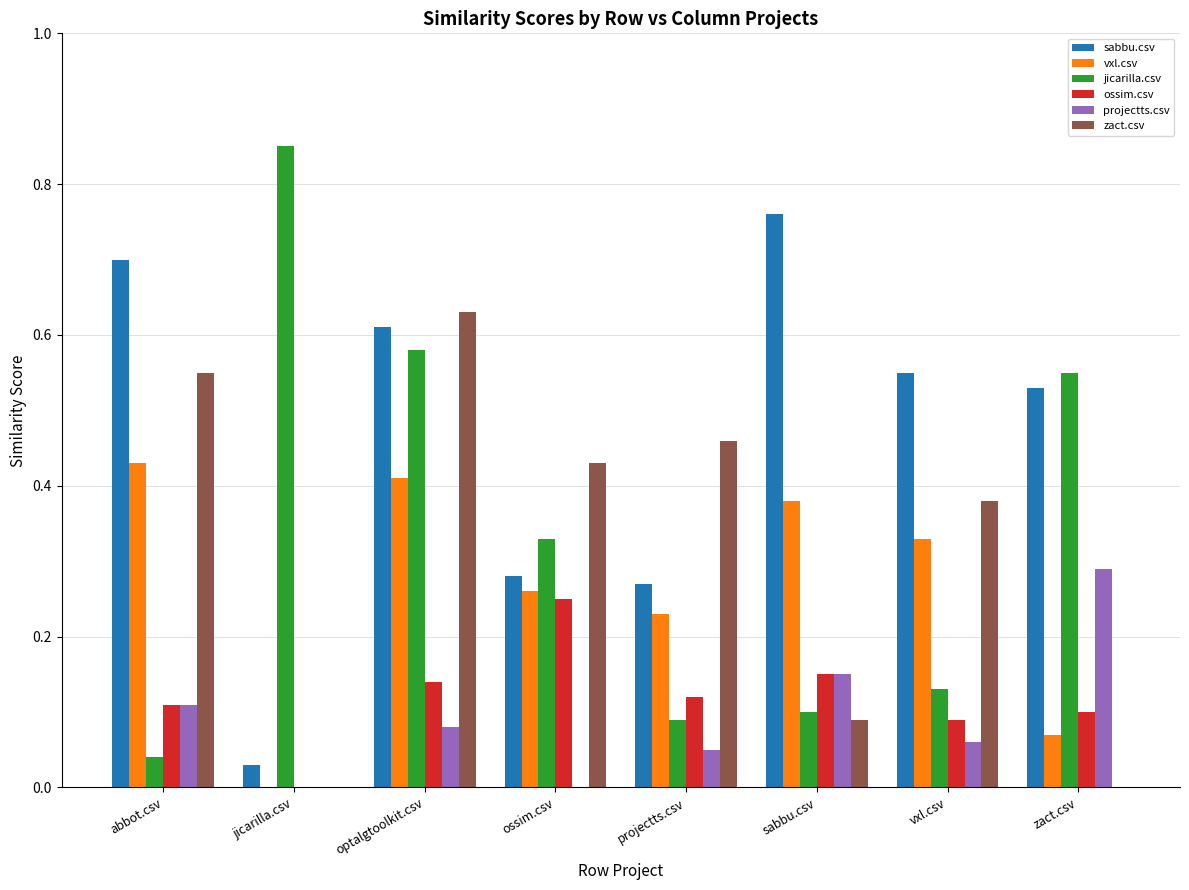

What is the sum of all jicarilla.csv values?

2.7